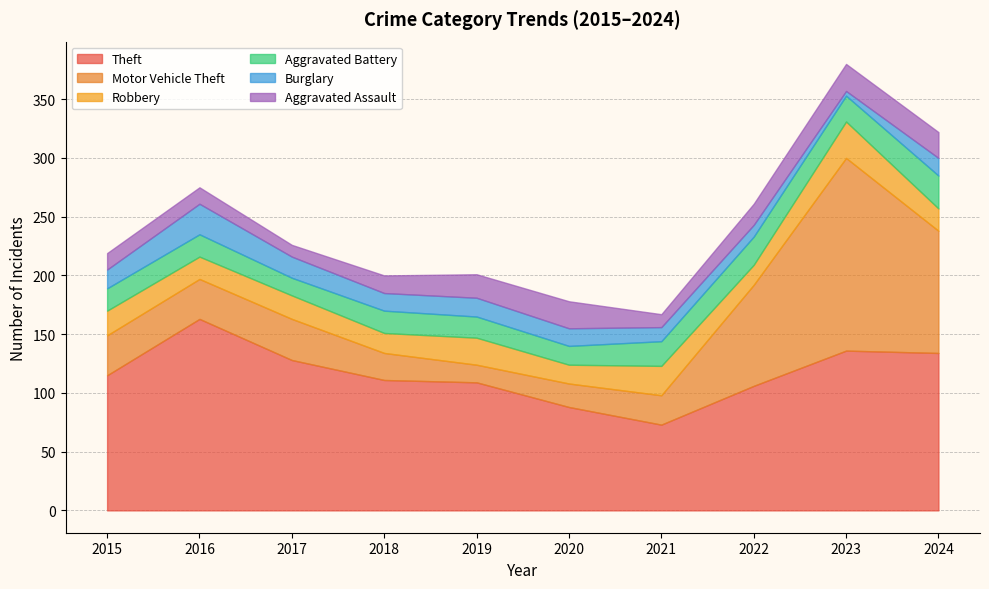

Read the Aggravated Assault value at 2019, to the nearest 5.

20